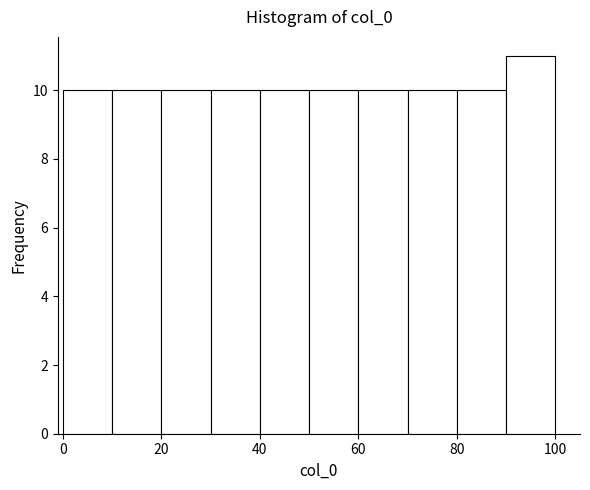

What is the height of the bar covering 90 to 100 on the x-axis? The values are not printed on the chart, so give them approximately, as read against the axis.

11